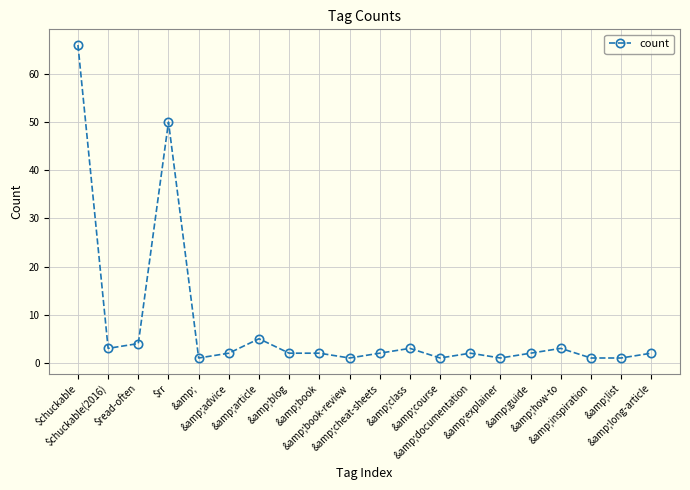

What is the ratio of the value at &amp;explainer to the value at $chuckable(2016)?

0.3